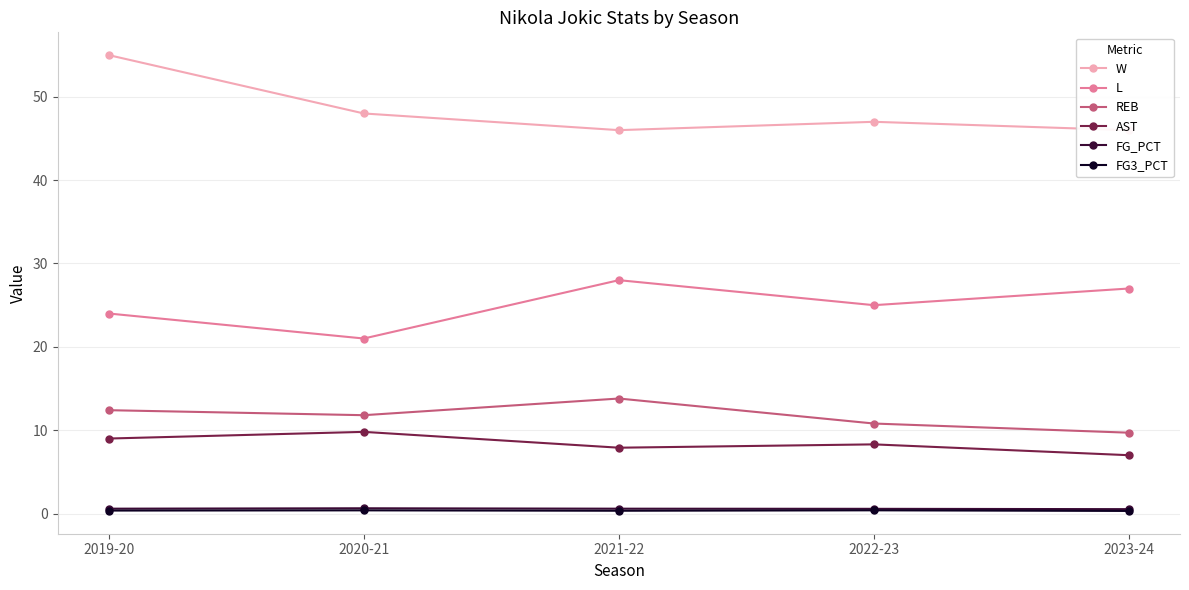

True or false: FG_PCT and W cross at least once.

False